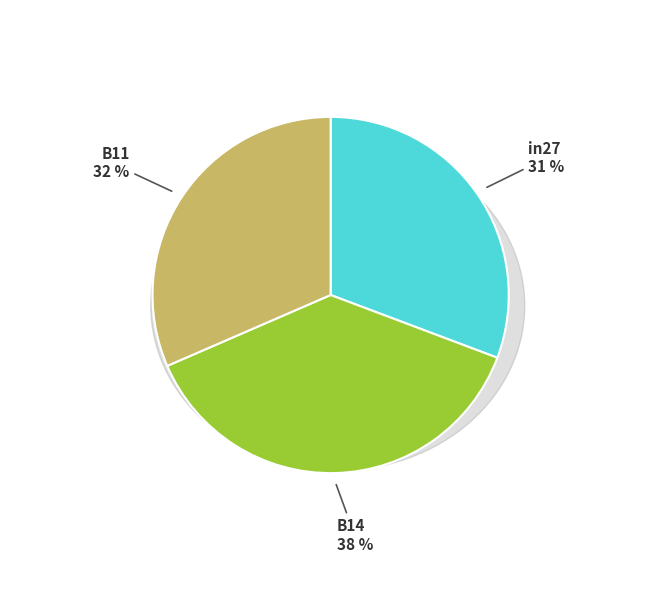

Is the sum of B14 and B11 greater than half?

Yes